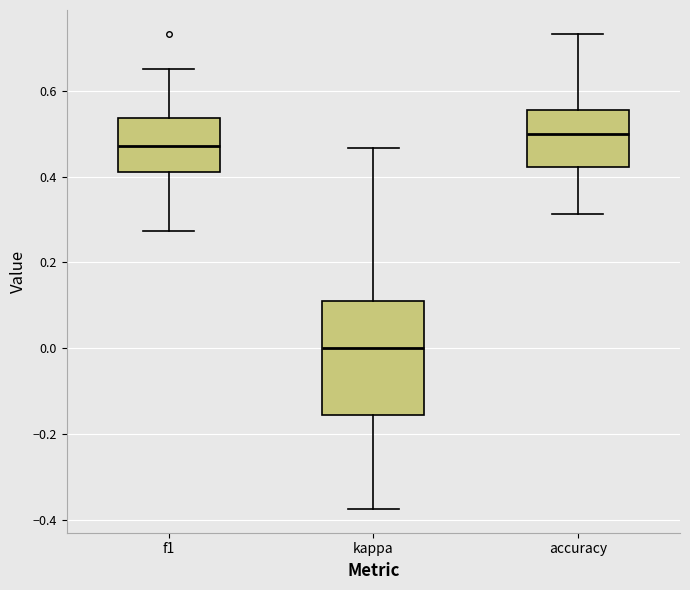

Where is the lower edge of the box for accuracy on the y-axis? The values are not printed on the chart, so give them approximately, as read against the axis.

0.42